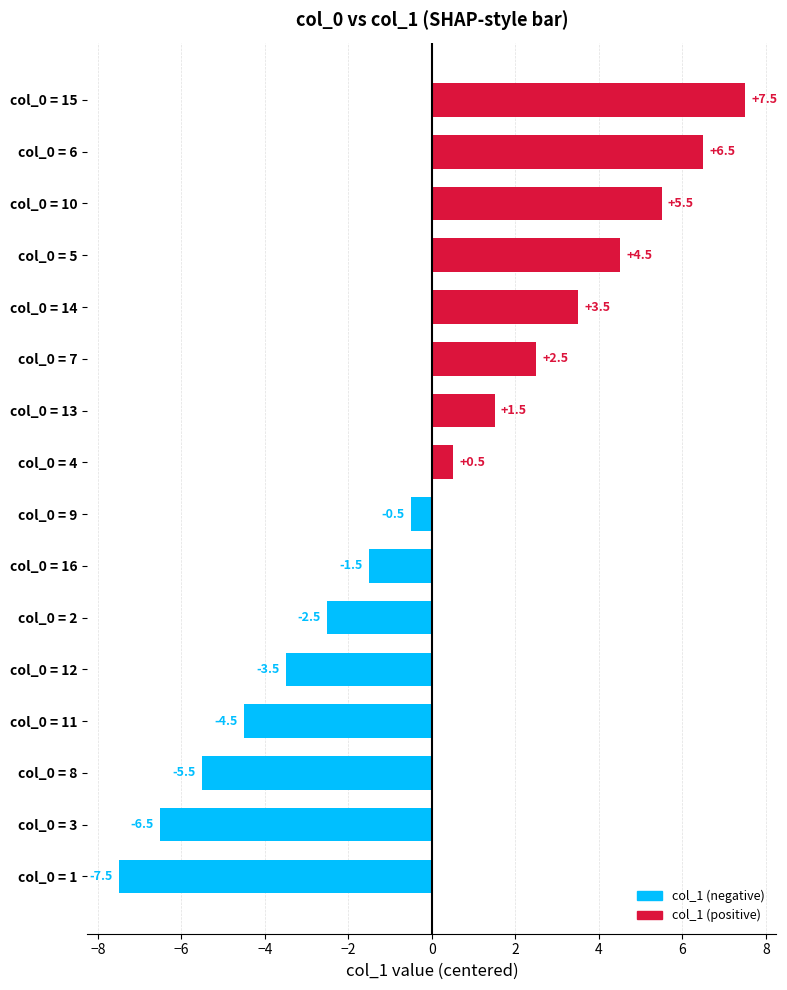

True or false: the data shows 11.5 at col_0 = 15.

False